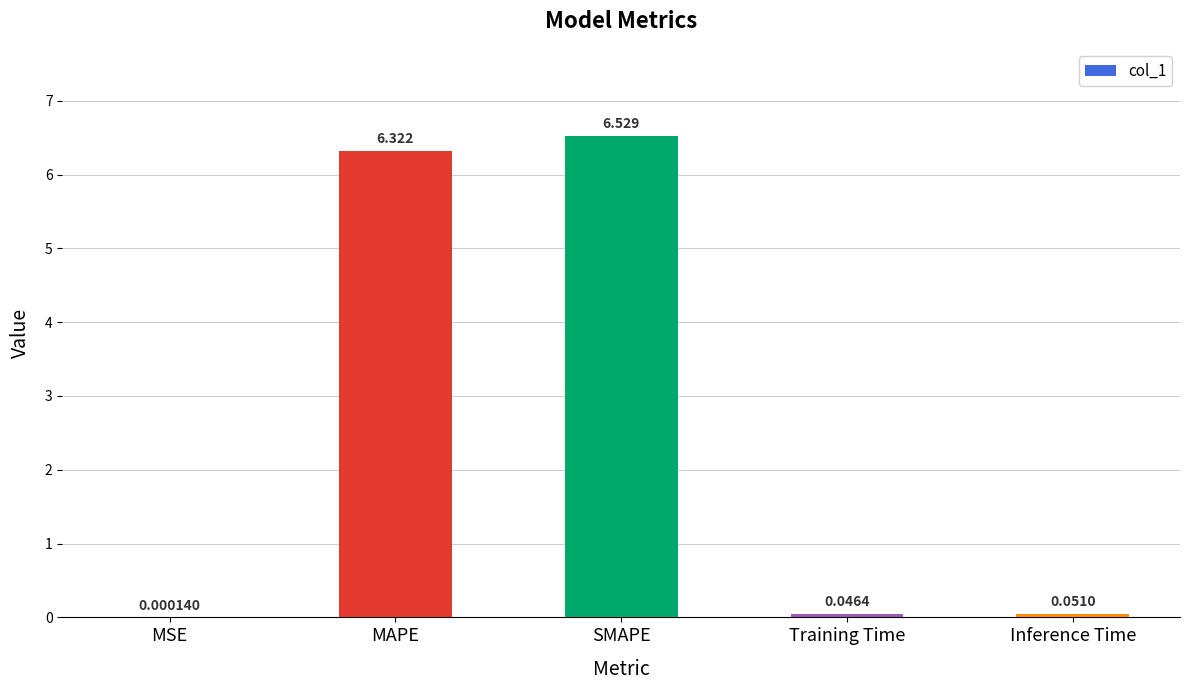

Which has a higher value, SMAPE or MSE?

SMAPE